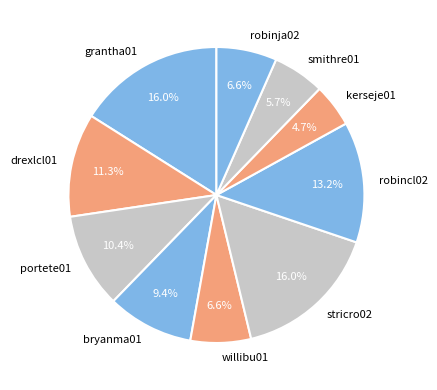

What percentage is the drexlcl01 slice, to the nearest percent?

11%